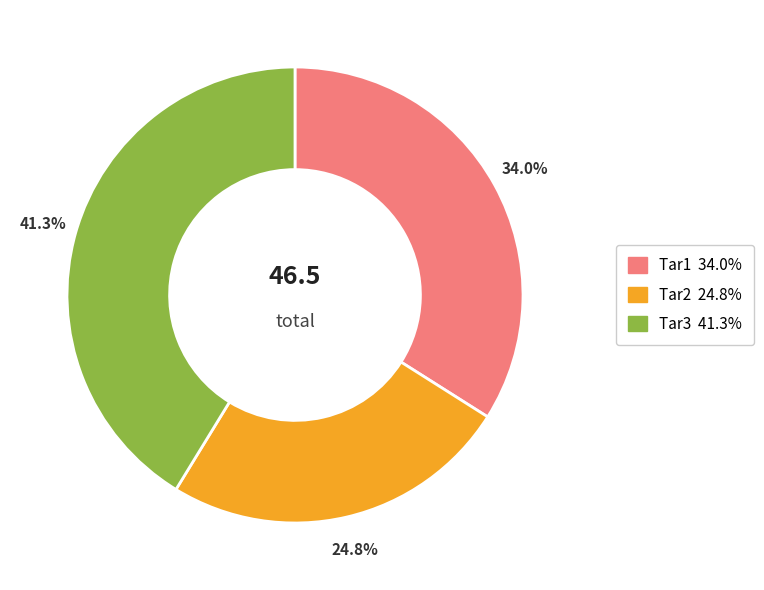

To the nearest percent, what is the difference between the largest and smallest slice percentages?

16%